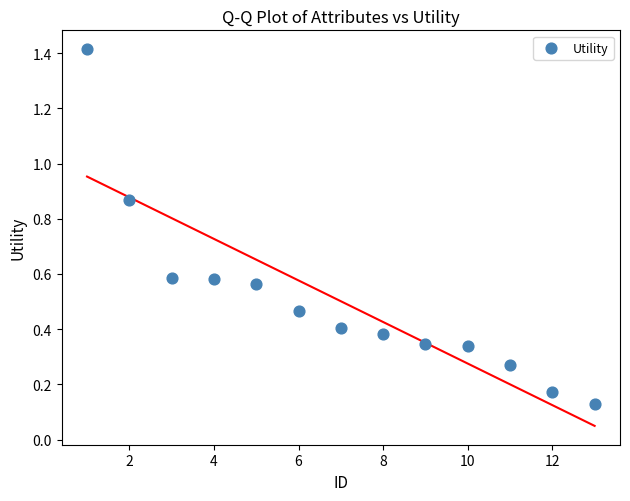

What is the range of X values (max minus min)?

12.0